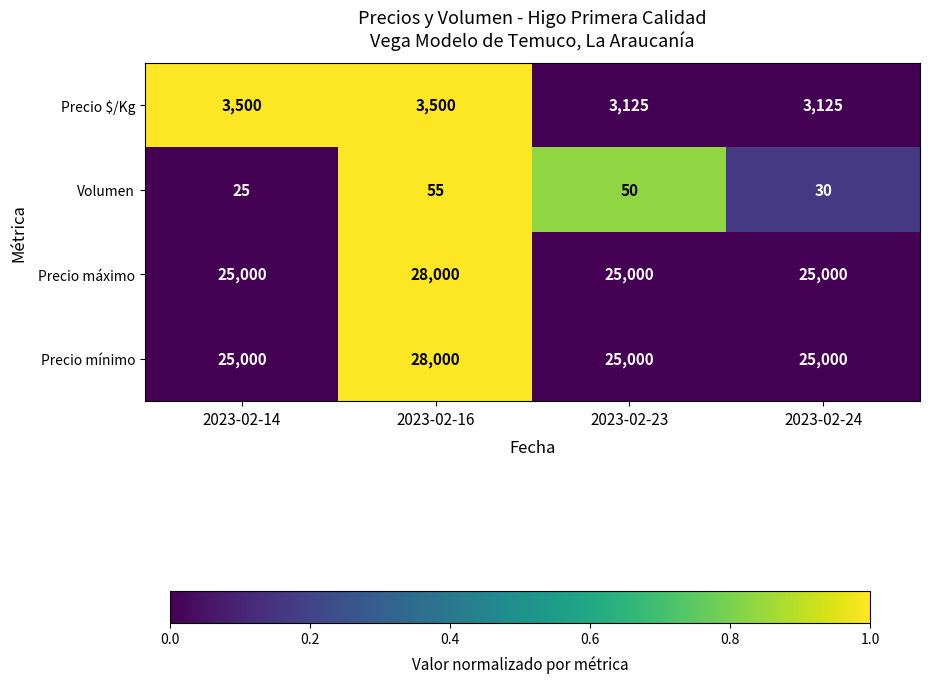

What is the difference between the highest and lowest values at 2023-02-16?

27945